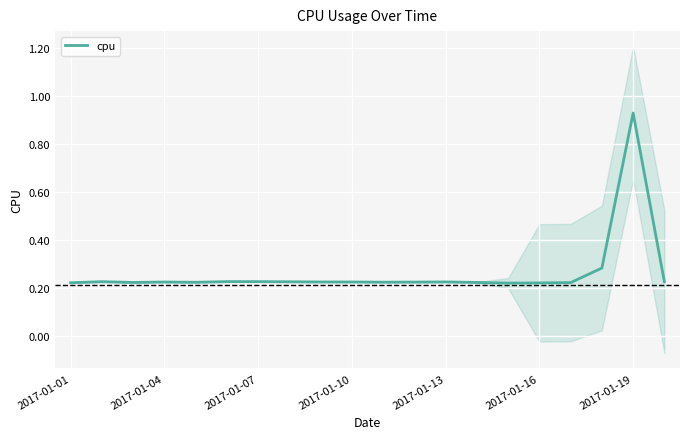

The chart shows a value of 0.5 at 17. True or false?

False